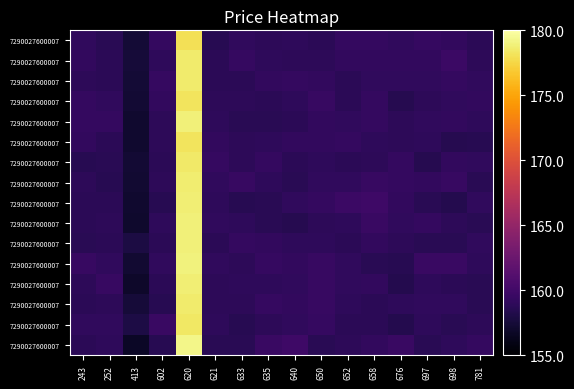

Which category has the lowest value across all series?

413